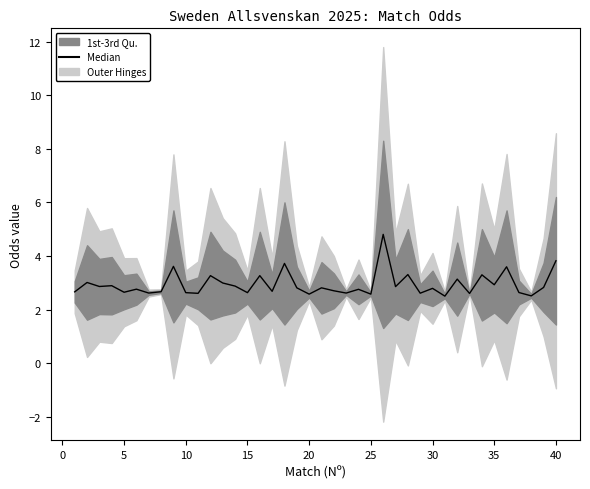

What is the difference between the second highest and minimum values?

1.3